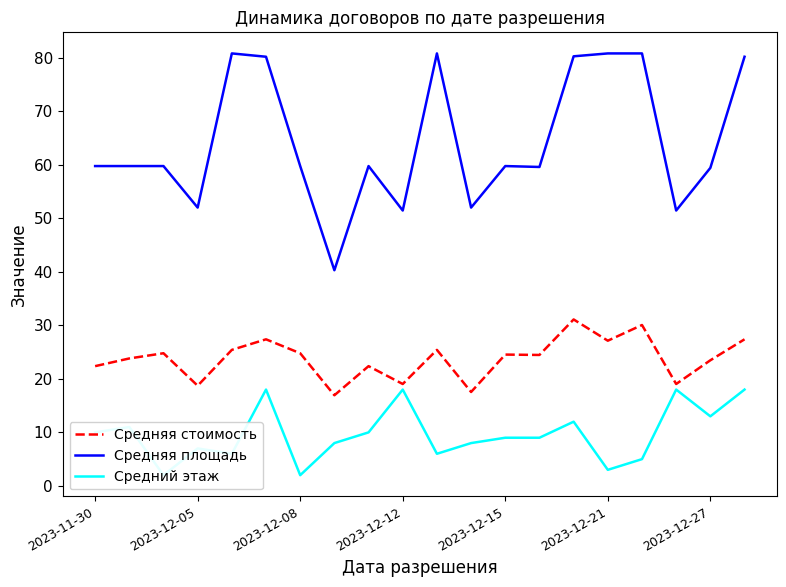

How many interior local valleys does the Средний этаж series have?

6